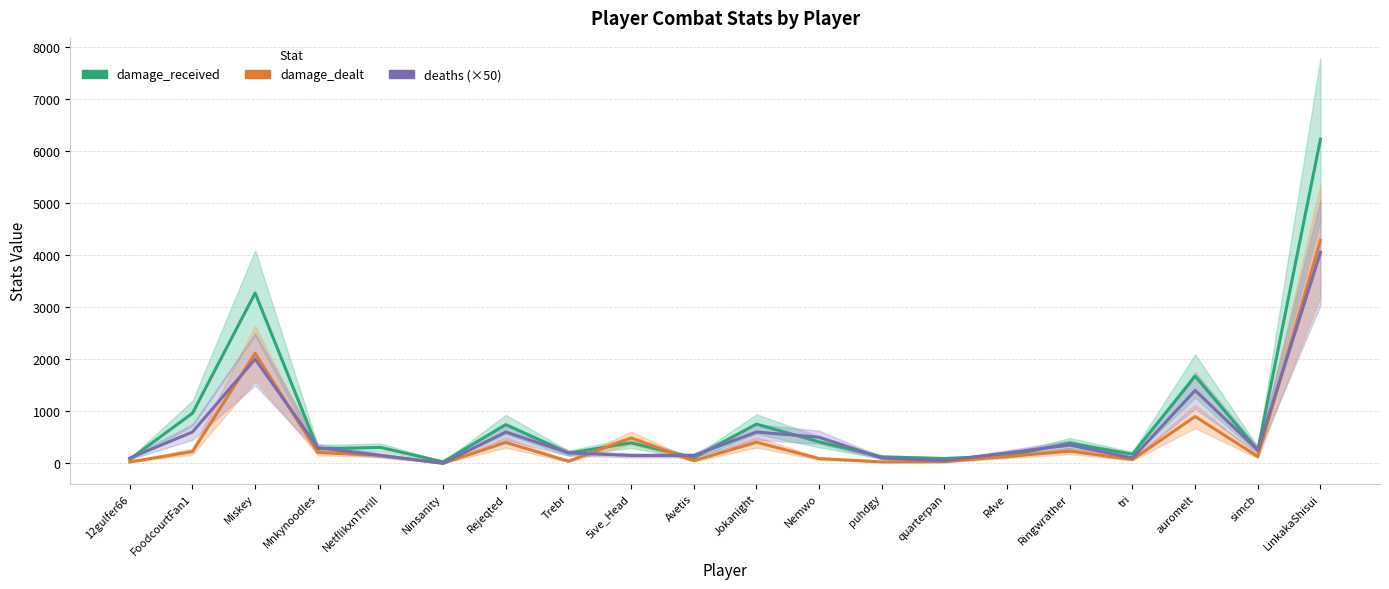

Does the chart have visible grid lines?

Yes